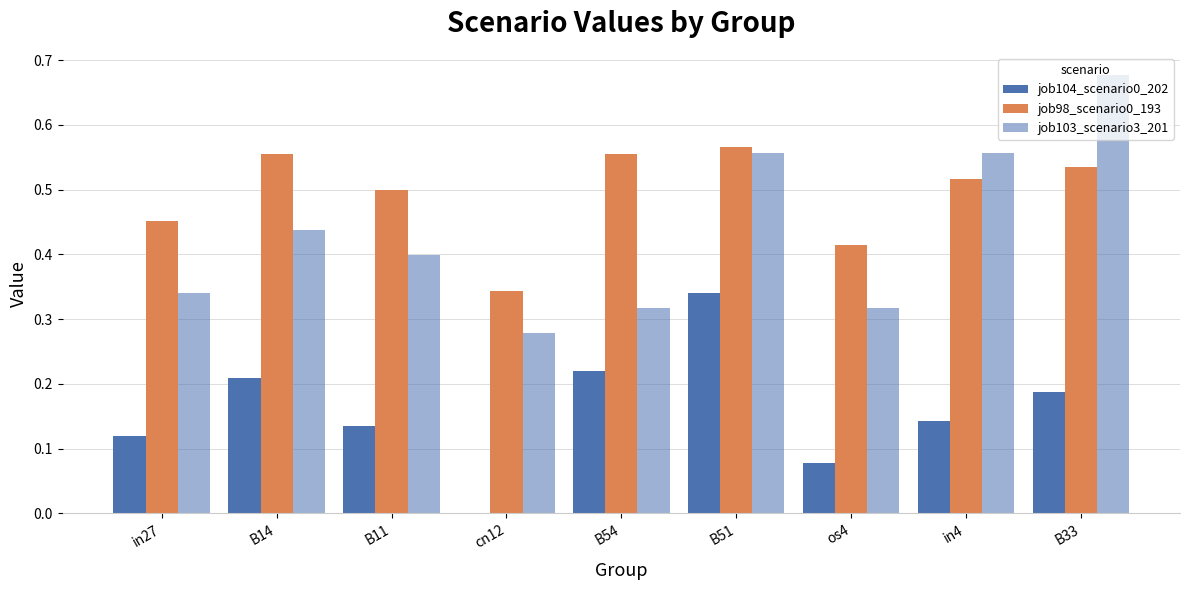

How many groups of bars are there?

9